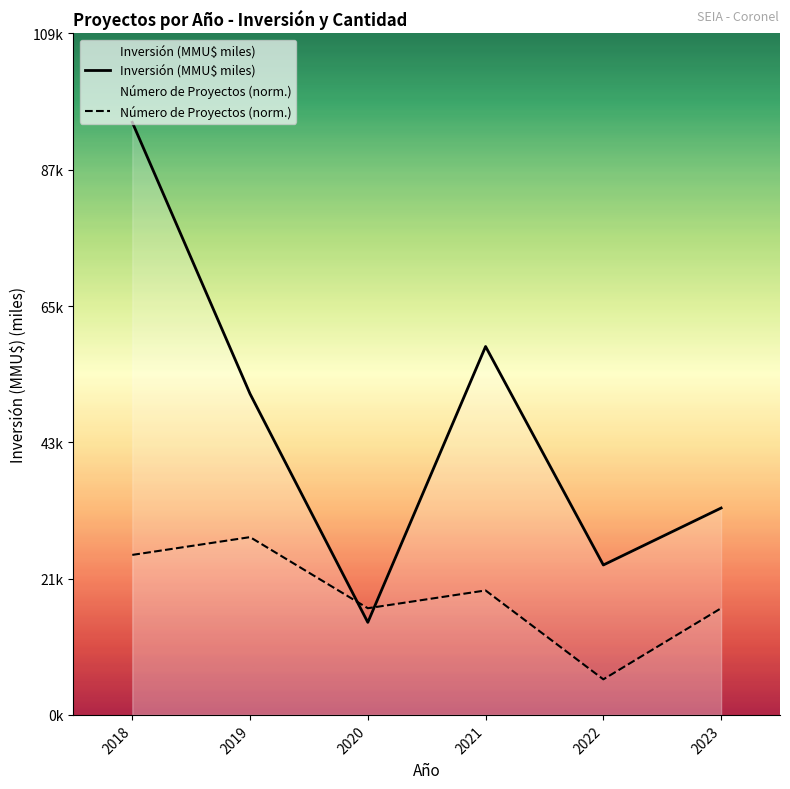

What is the greatest value displayed?

95.4